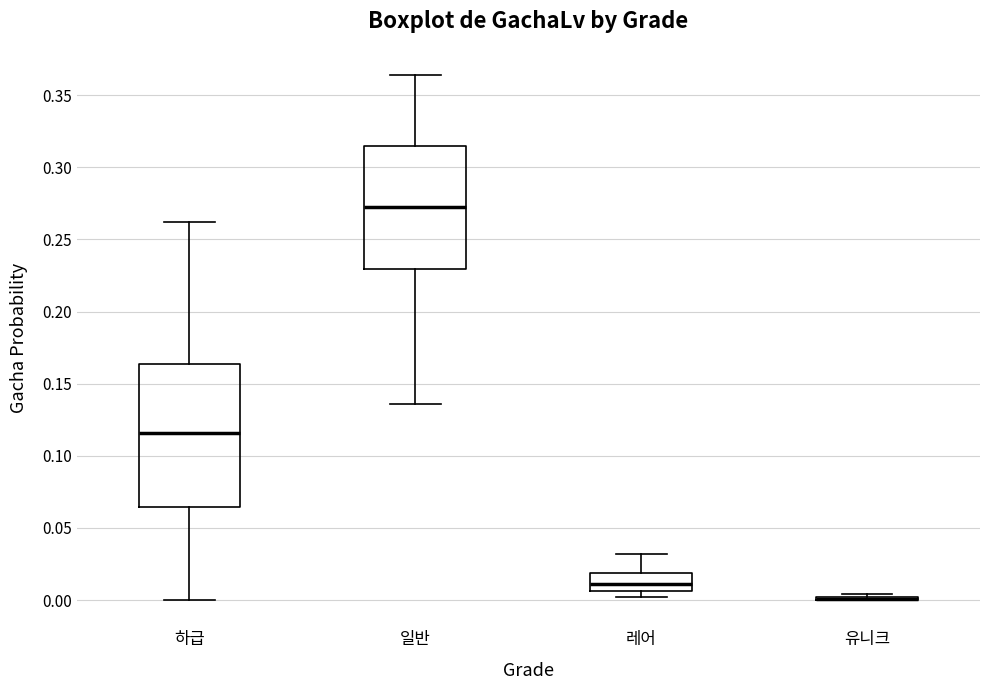

Reading left to right, transcribe this box plot: for each box, give where its median line is, the range the box spans, and where its two whiskers end, as read against the y-axis. The values are not printed on the chart, so give them approximately, as read against the axis.

하급: median 0.115, box 0.065 to 0.165, whiskers 0.000 to 0.260
일반: median 0.275, box 0.230 to 0.315, whiskers 0.135 to 0.365
레어: median 0.010, box 0.005 to 0.020, whiskers 0.000 to 0.030
유니크: box collapsed to a line at 0.000, whiskers 0.000 to 0.005